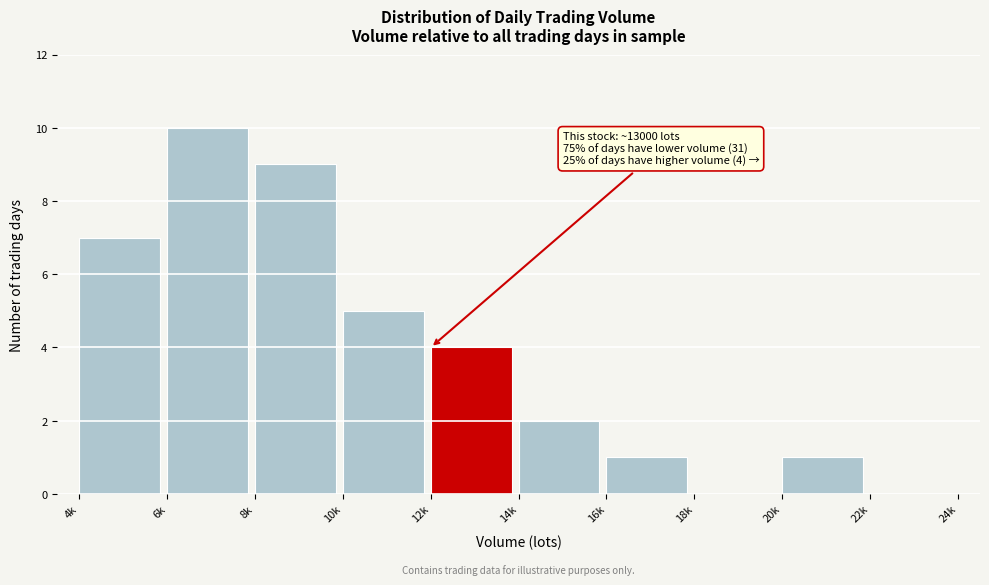

Reading left to right, what are all the values shown in this chart?

4k=7	6k=10	8k=9	10k=5	12k=4	14k=2	16k=1	18k=0	20k=1	22k=0